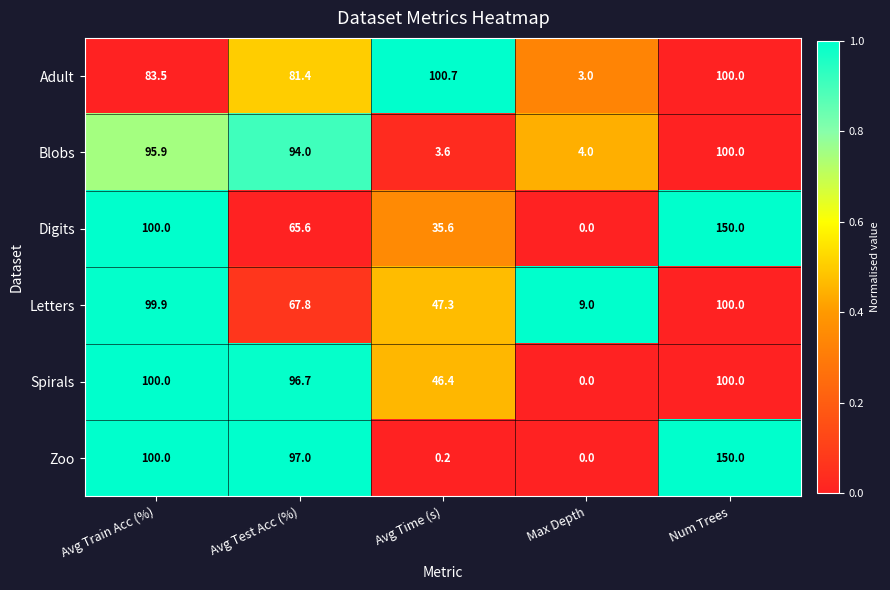

True or false: Spirals has a value of 100.0 at Avg Train Acc (%).

True